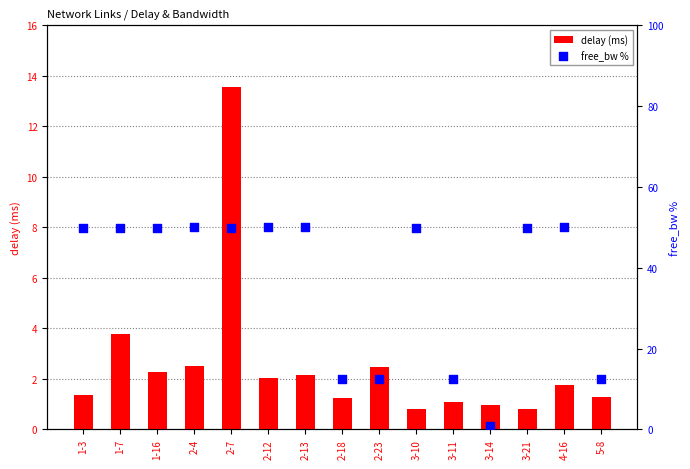

Which series reaches the minimum Y coordinate?

delay (ms)